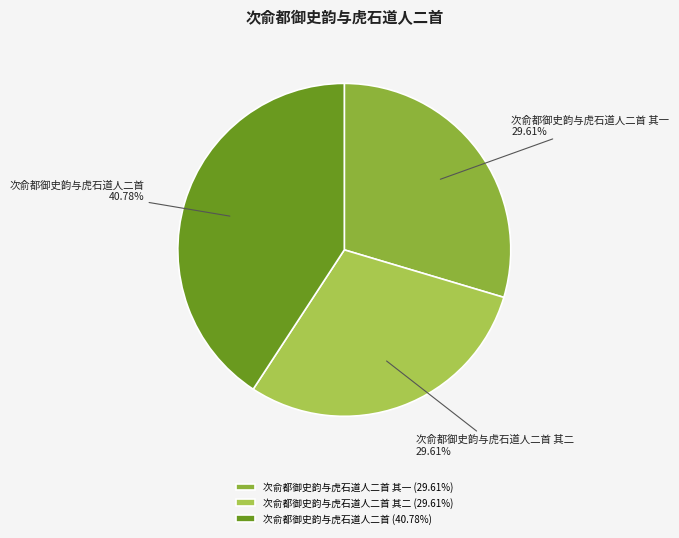

How many slices are in this pie chart?

3